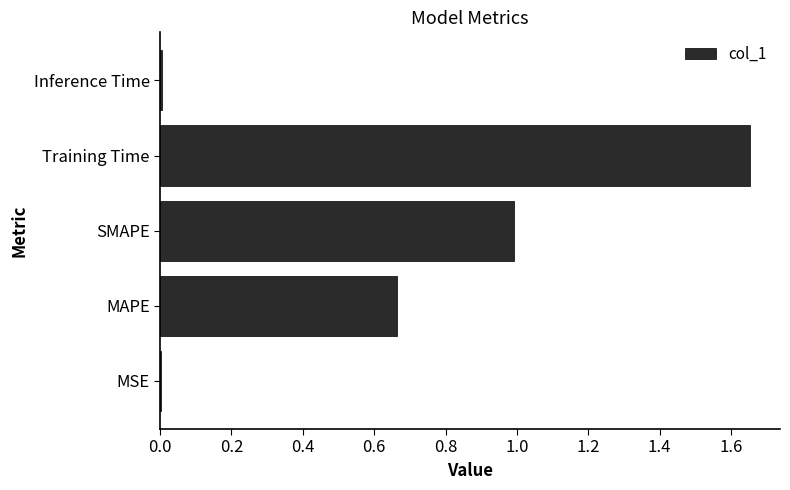

Are the bars grouped side by side (vs. stacked)?

No